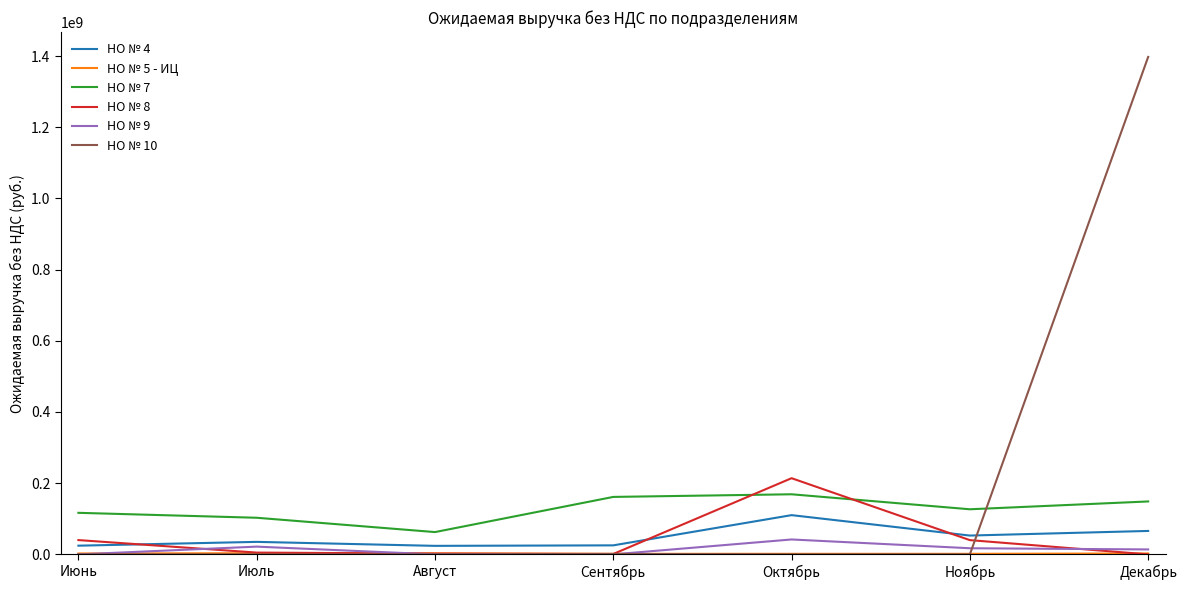

Which series has the largest total across all categories?

НО № 10